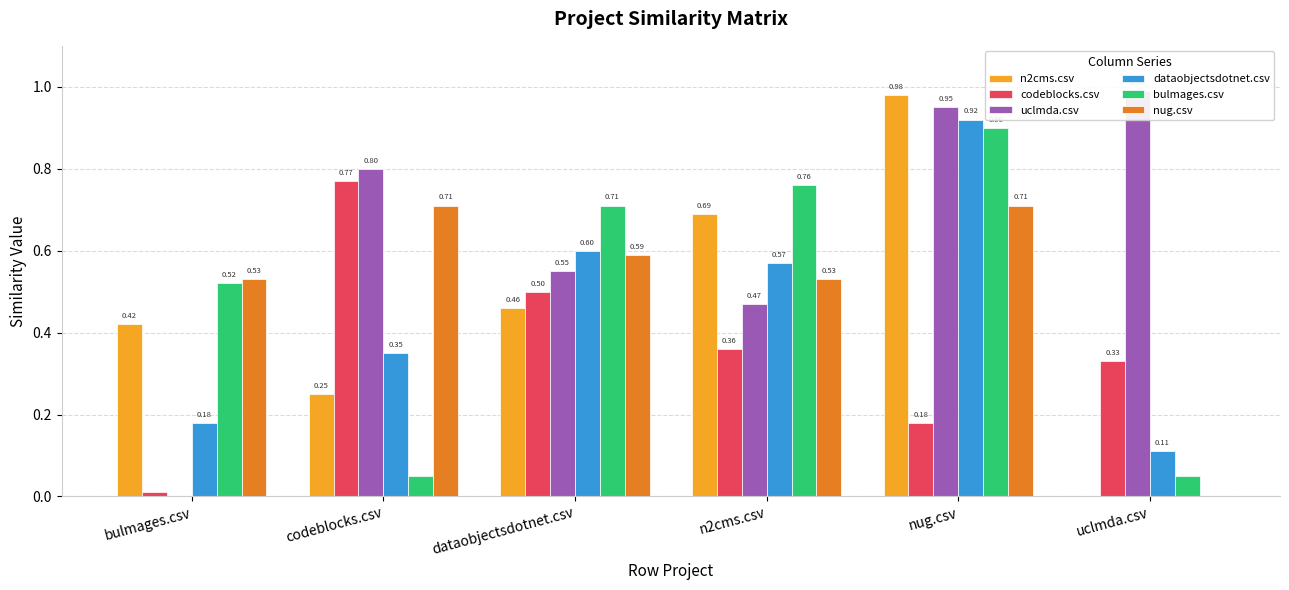

Where is codeblocks.csv nearest to the value 0?

bulmages.csv